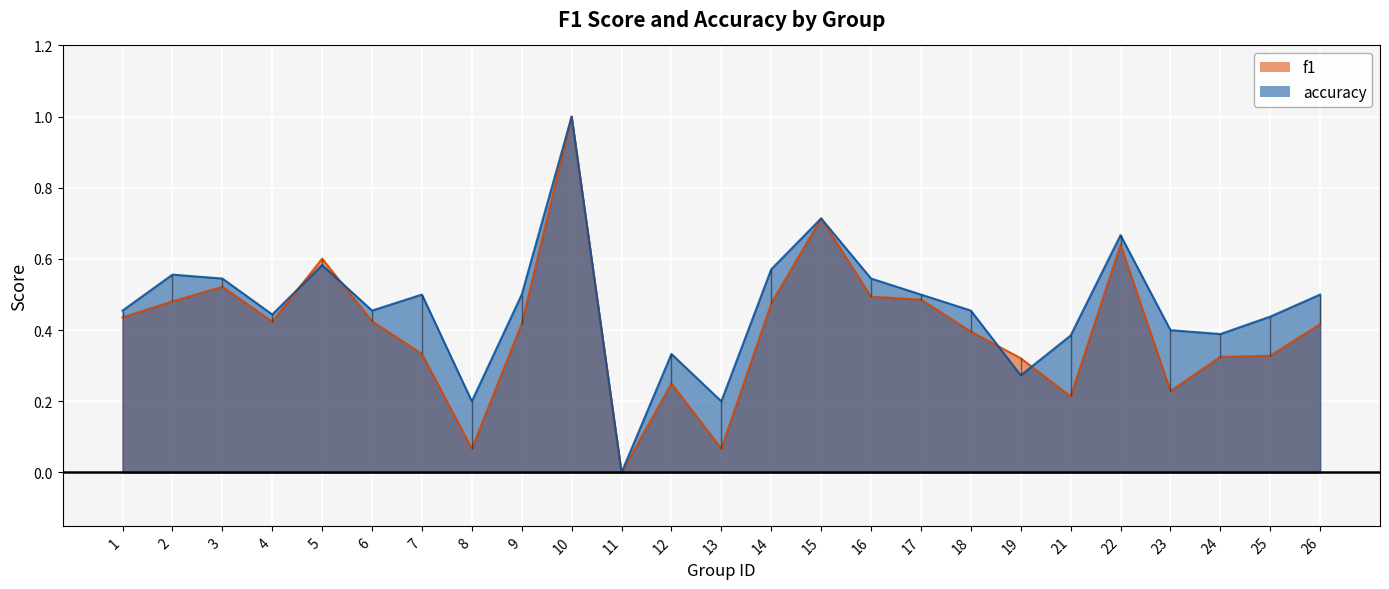

The value of accuracy at 5 is 0.4. True or false?

False